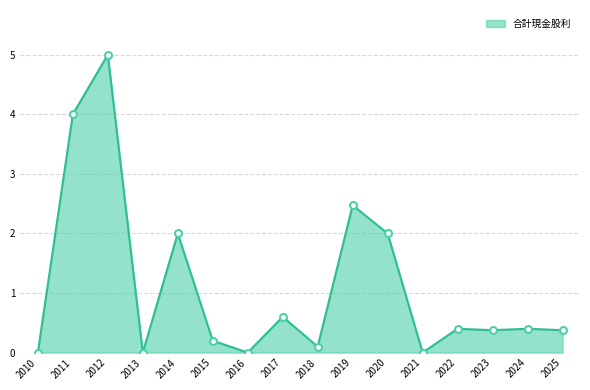

What is the value of the 3rd point from the left?

5.0